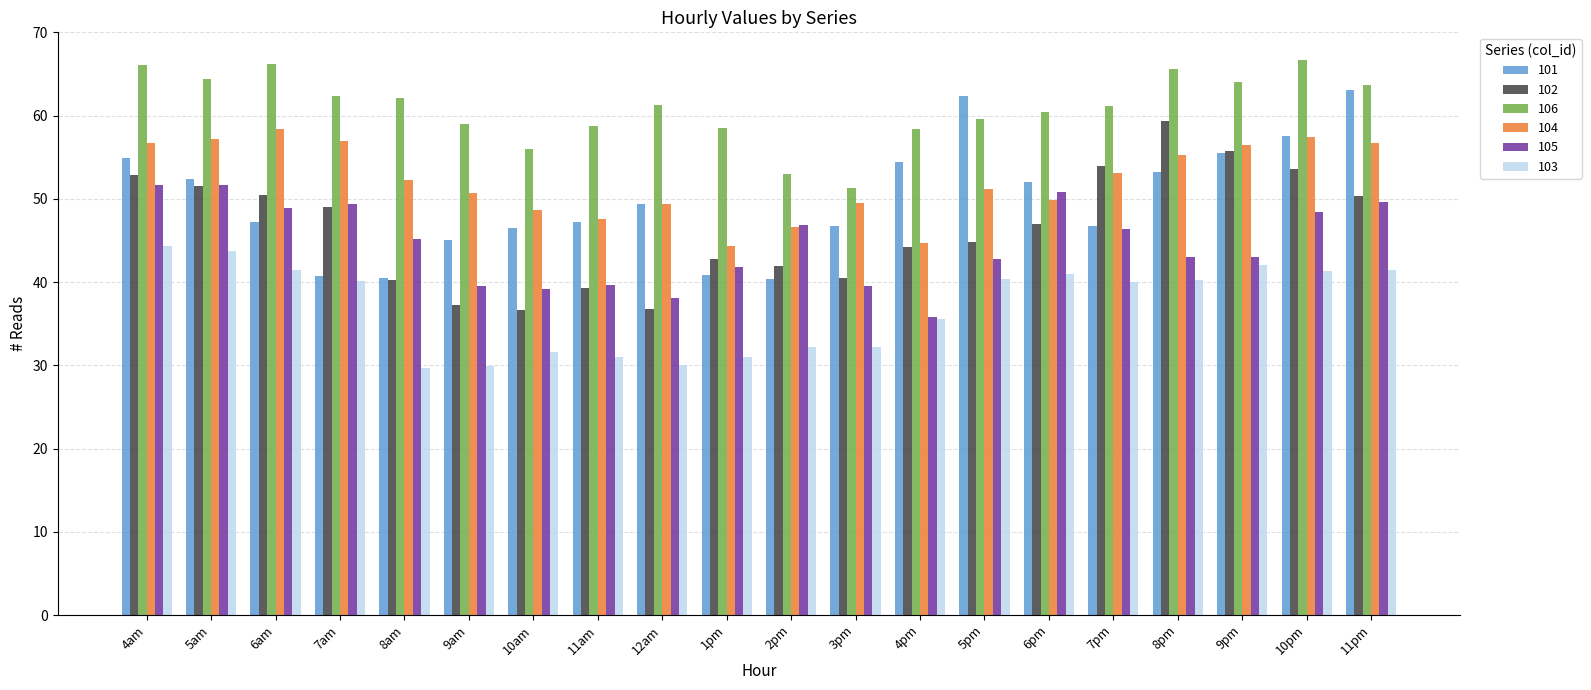

What is the spread (max minus min) of values at 5am?

20.7